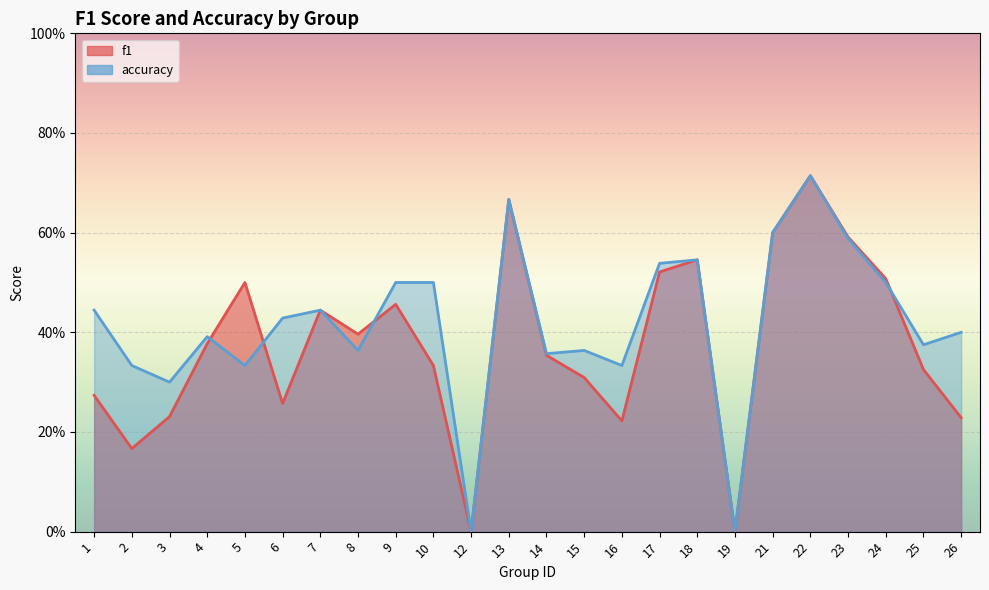

At how many categories does at least one series exceed 0?

22